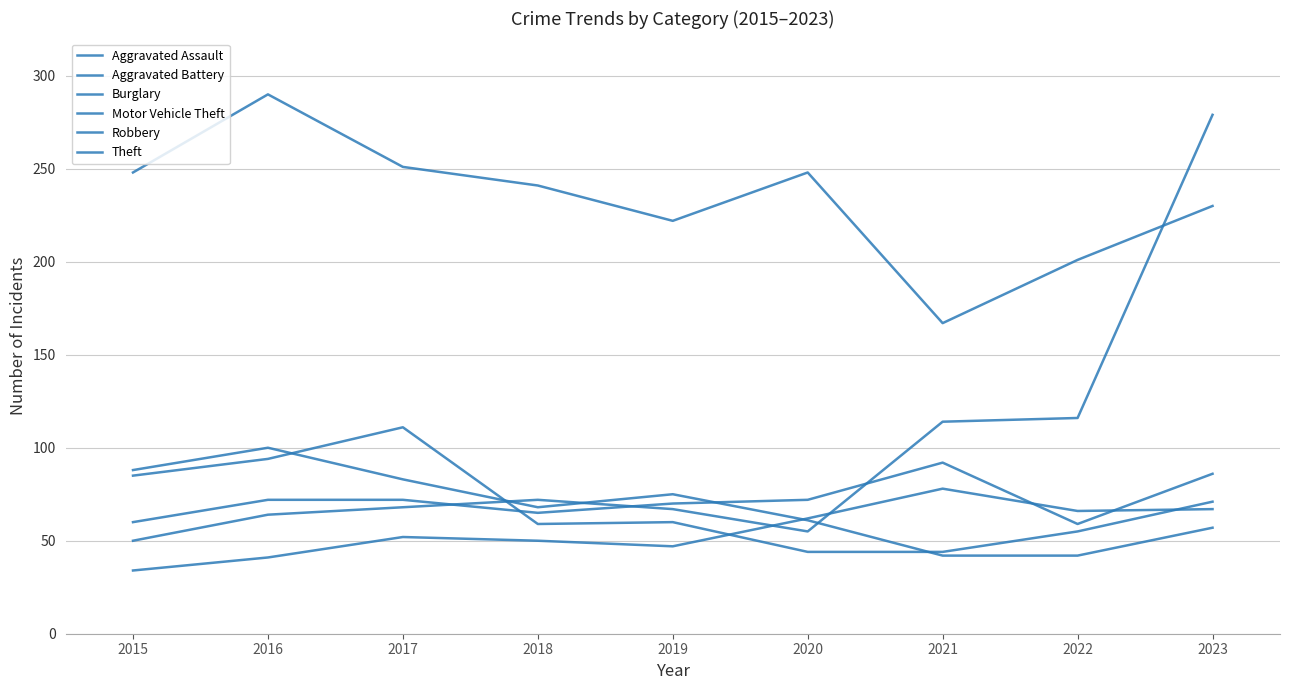

How many categories are shown in the chart?

9